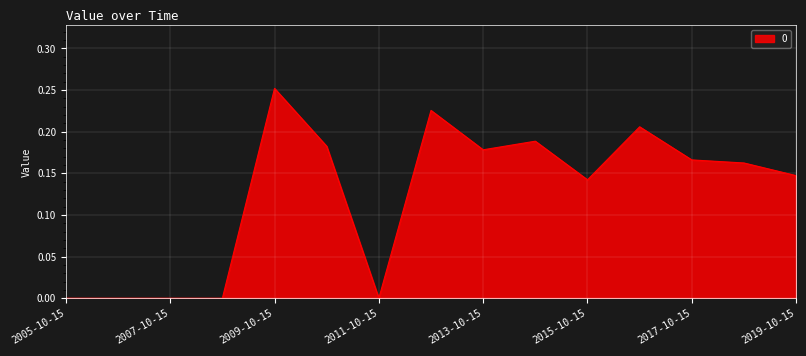

How many lines are shown in the chart?

1